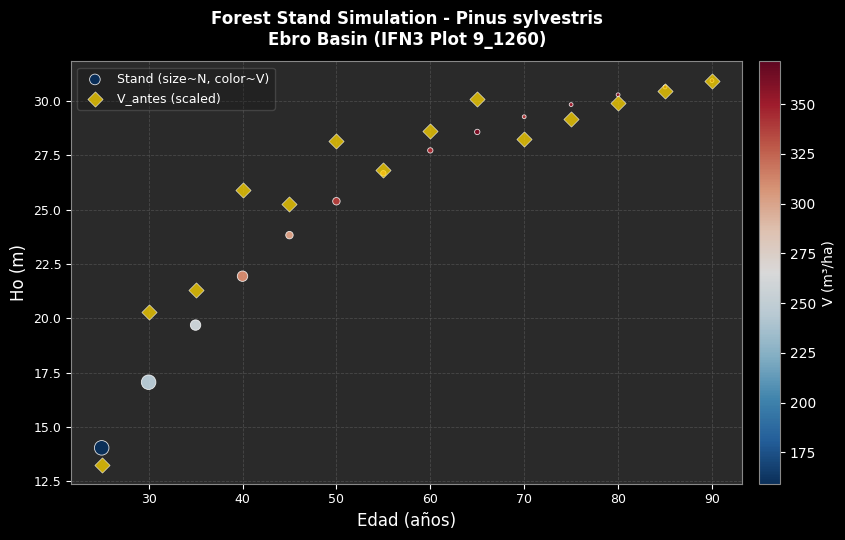

Which series reaches the minimum Y coordinate?

V_antes (scaled)